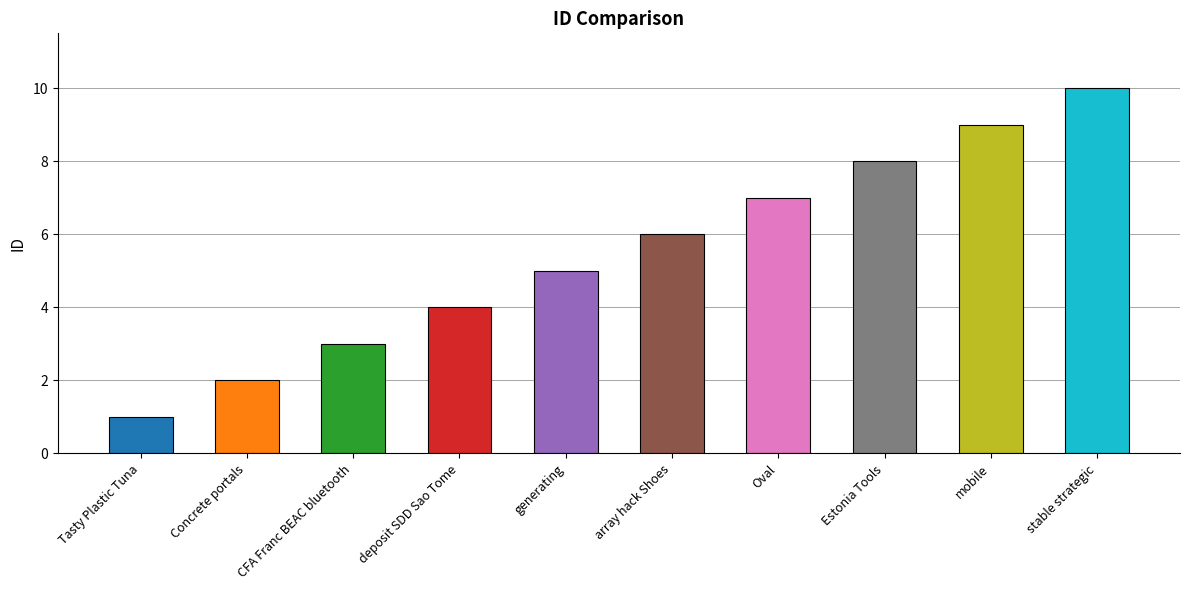

What position from the right is Tasty Plastic Tuna?

10